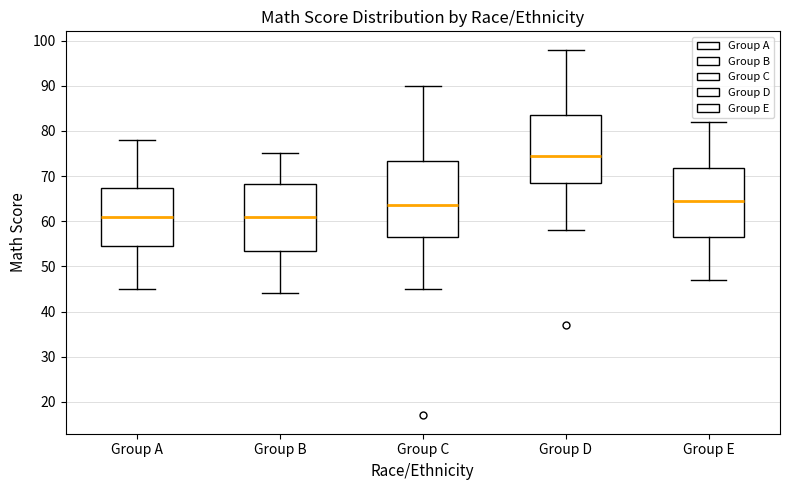

Reading left to right, read every box against the y-axis: the position of its median line, the range the box covers, and the ends of its whiskers. The values are not printed on the chart, so give them approximately, as read against the axis.

Group A: median 61, box 55 to 67, whiskers 45 to 78
Group B: median 61, box 54 to 68, whiskers 44 to 75
Group C: median 64, box 57 to 73, whiskers 45 to 90
Group D: median 75, box 69 to 84, whiskers 58 to 98
Group E: median 65, box 57 to 72, whiskers 47 to 82